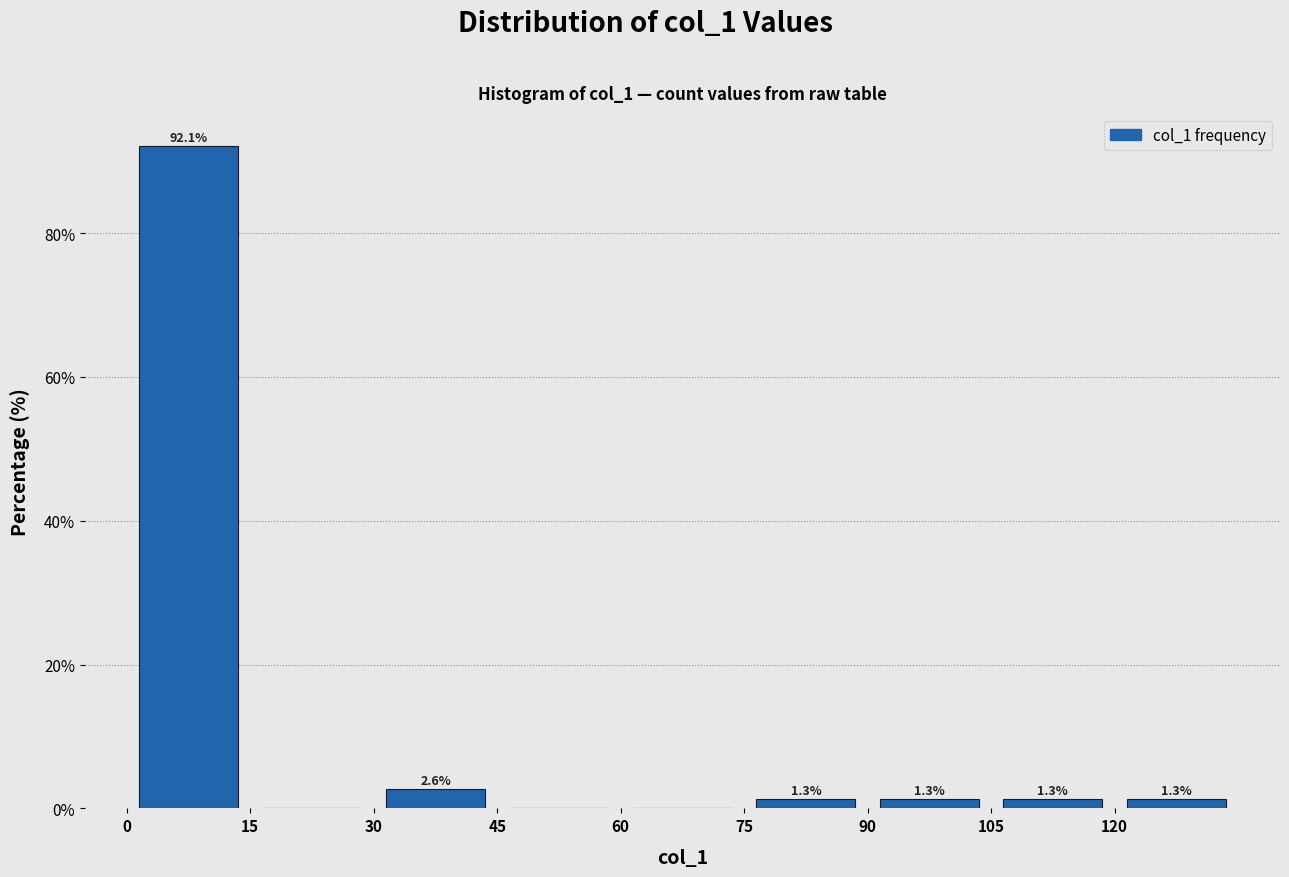

Which range on the x-axis has the tallest bar?

0 to 15